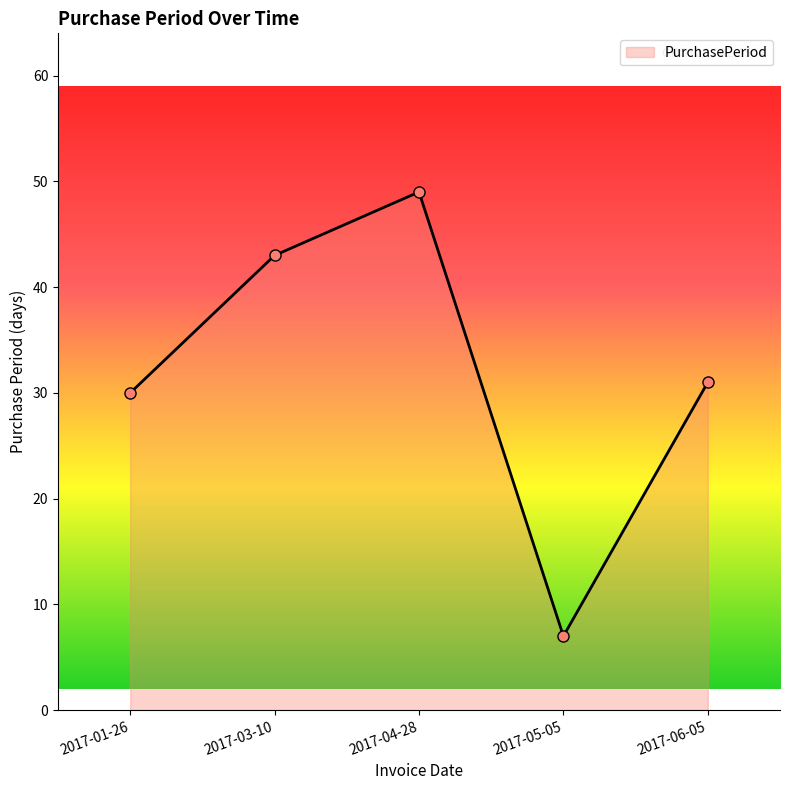

True or false: the data shows 74 at 2017-03-10.

False